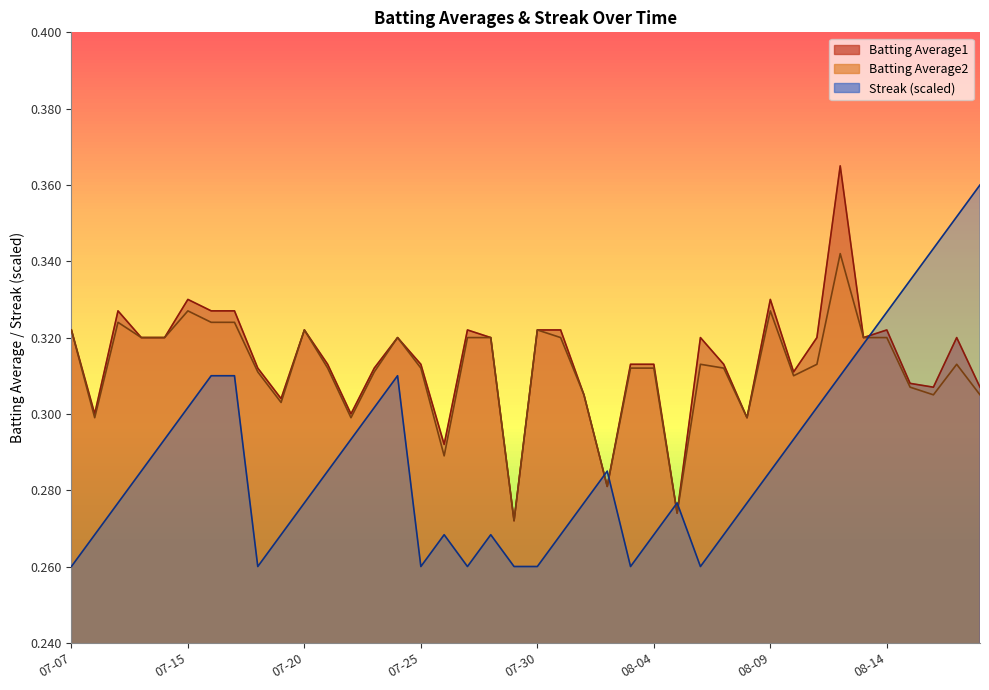

What is the label of the 31st point from the right?

2010-07-19